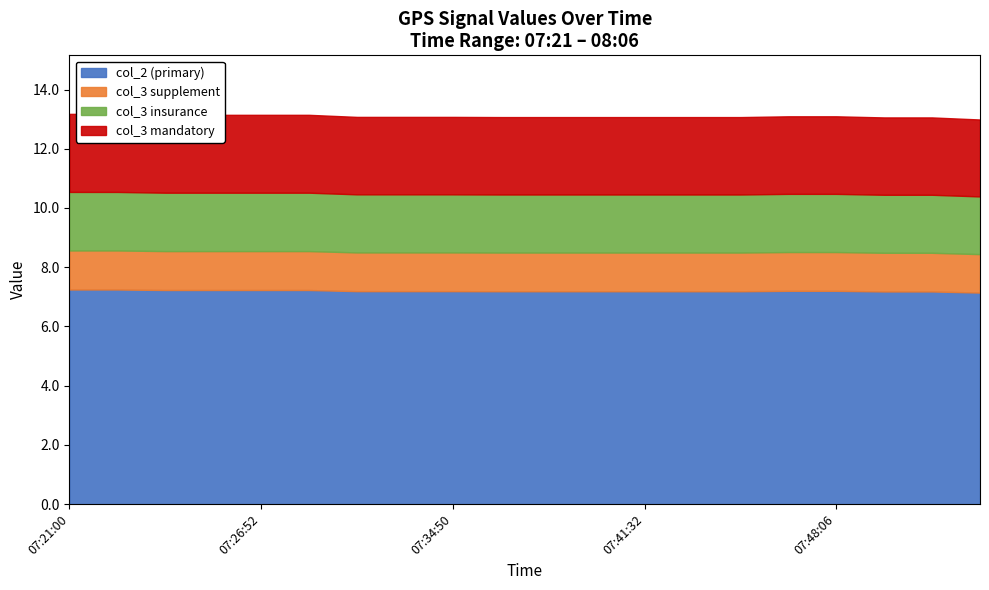

True or false: there are more than 1 points higher than both neighbors.

False